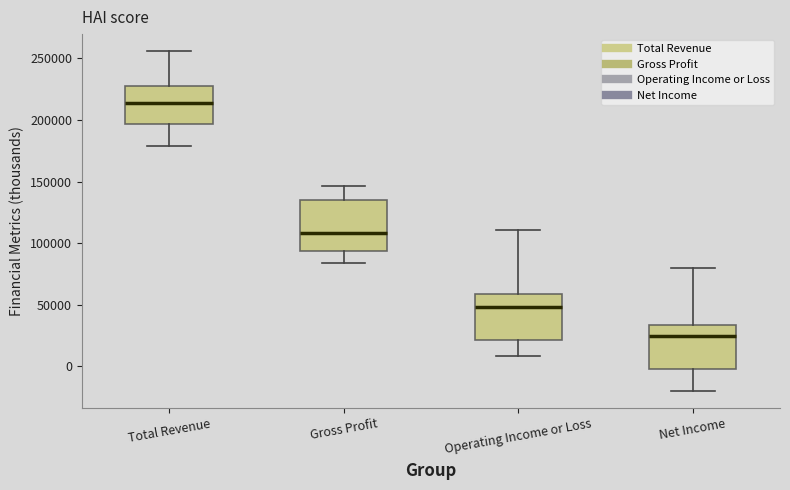

Reading left to right, read every box against the y-axis: the position of its median line, the range the box covers, and the ends of its whiskers. The values are not printed on the chart, so give them approximately, as read against the axis.

Total Revenue: median 215000, box 195000 to 230000, whiskers 180000 to 255000
Gross Profit: median 110000, box 95000 to 135000, whiskers 85000 to 145000
Operating Income or Loss: median 50000, box 20000 to 60000, whiskers 10000 to 110000
Net Income: median 25000, box 0 to 35000, whiskers -20000 to 80000